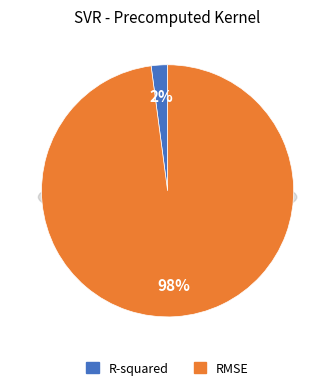

Rank the categories by value from lowest to highest.

R-squared, RMSE